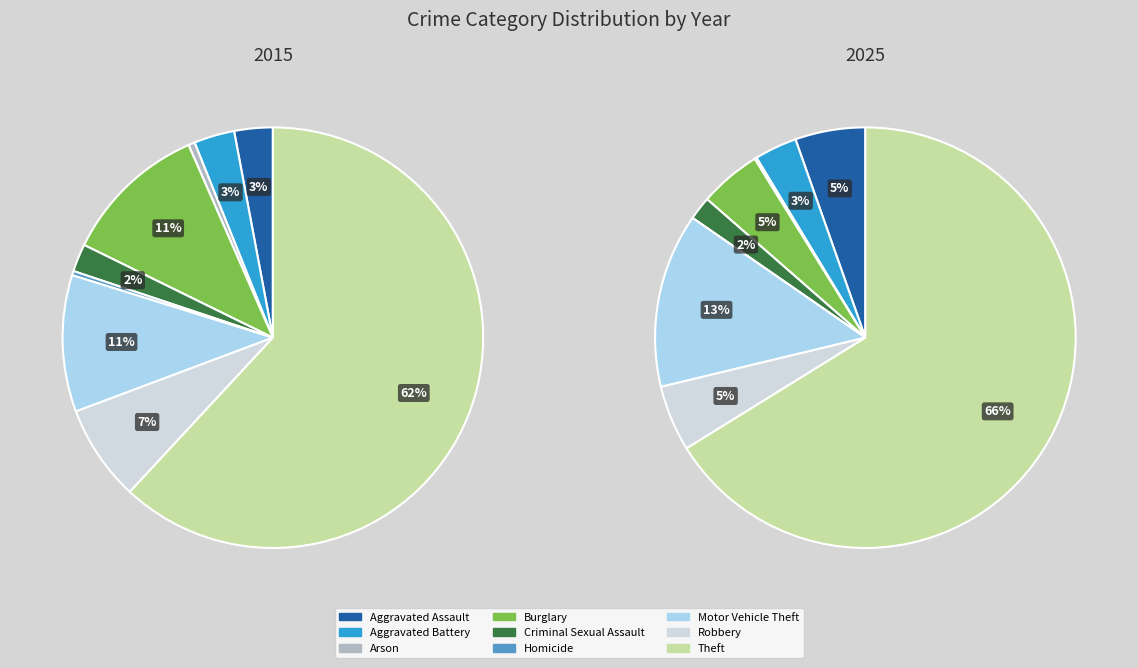

Which series changed the most between Burglary and Theft?

2025